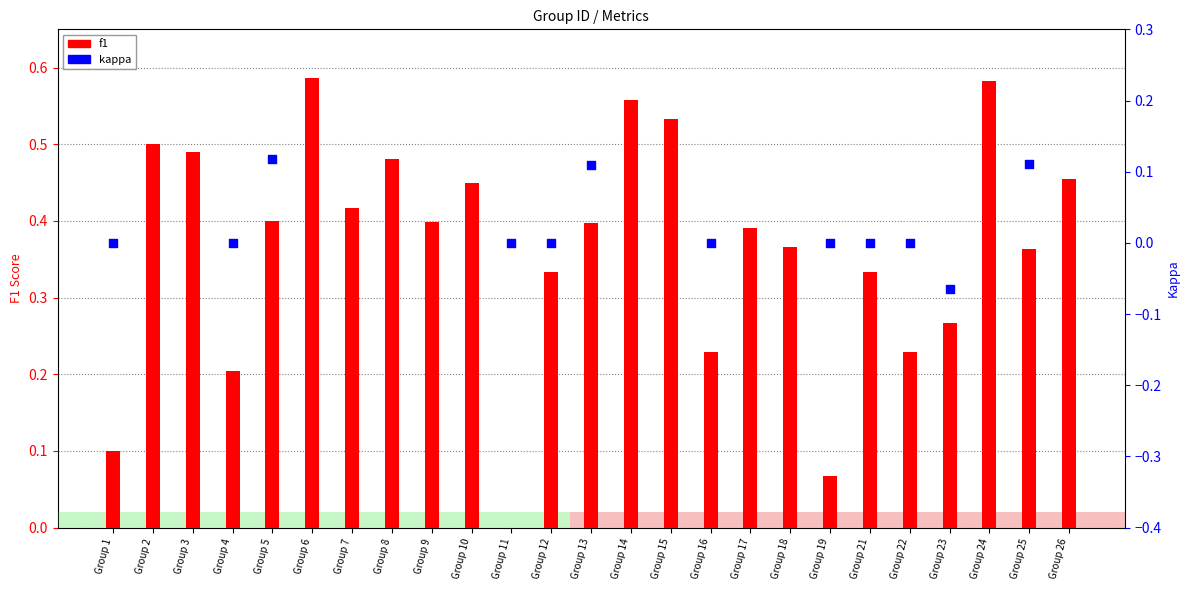

What are all the series names shown in the legend?

f1, kappa